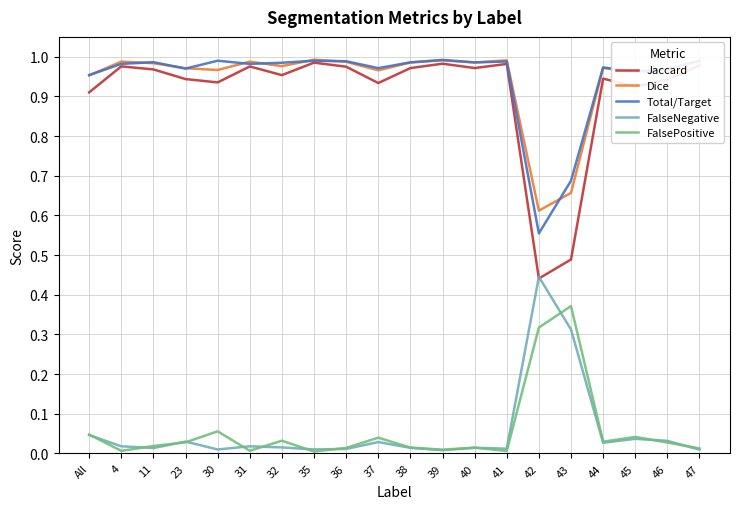

Which series has the largest range (max minus min)?

Jaccard